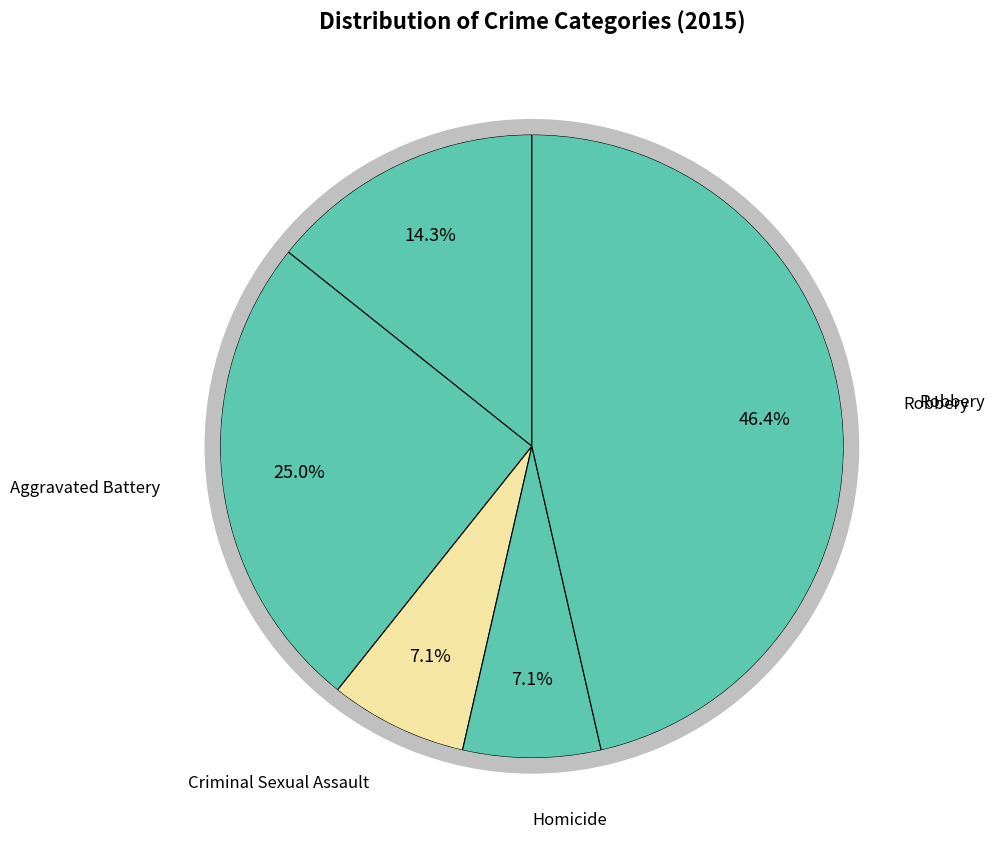

What is the ratio of the value at Aggravated Battery to the value at Robbery?

0.5